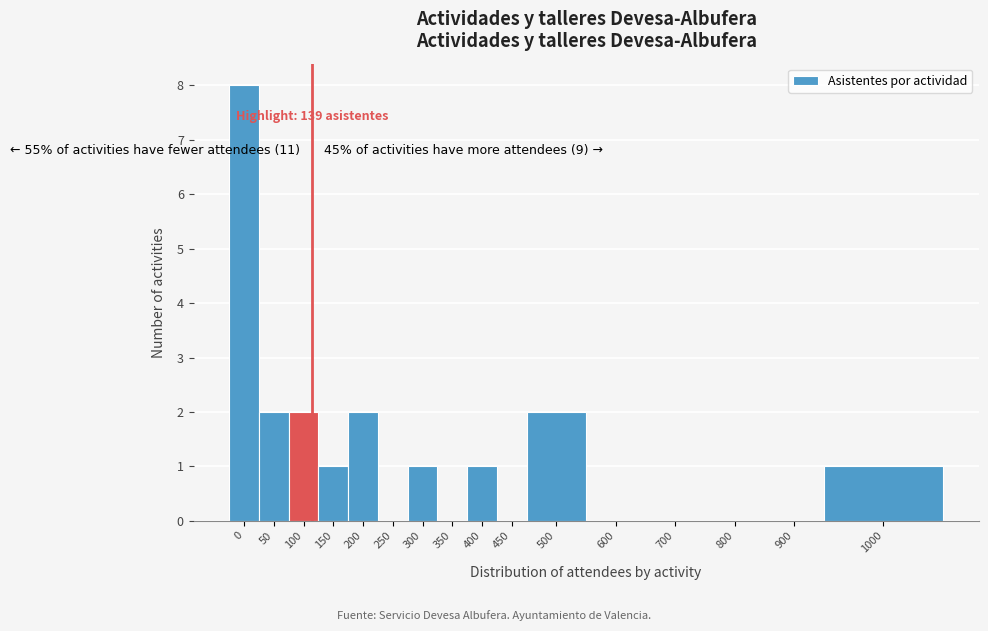

Reading right to left, extract all data points from this chart.

1000=1	900=0	800=0	700=0	600=0	500=2	450=0	400=1	350=0	300=1	250=0	200=2	150=1	100=2	50=2	0=8